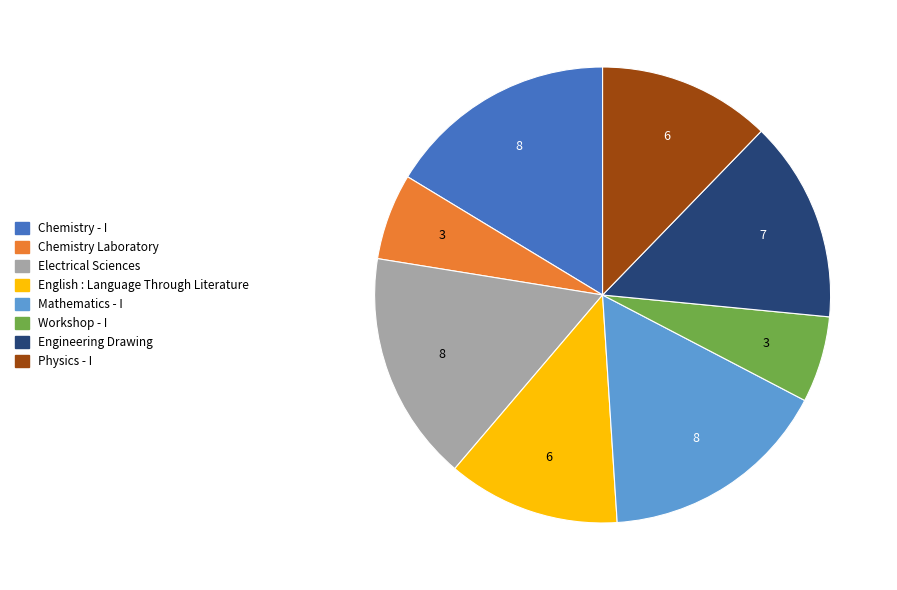

The Electrical Sciences slice represents 27% of the pie. True or false?

False